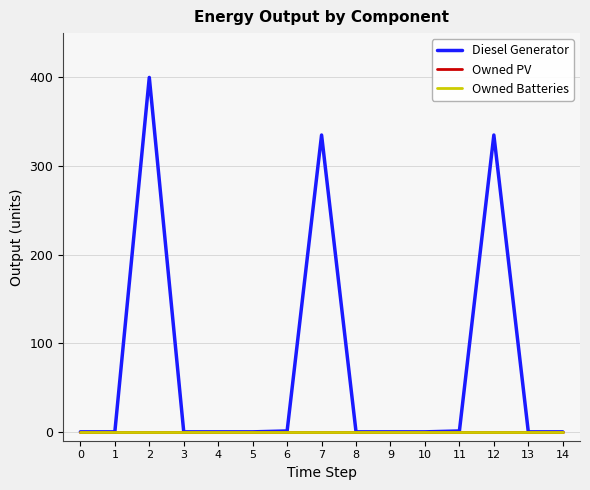

The Diesel Generator series shows 400 at 2. True or false?

True